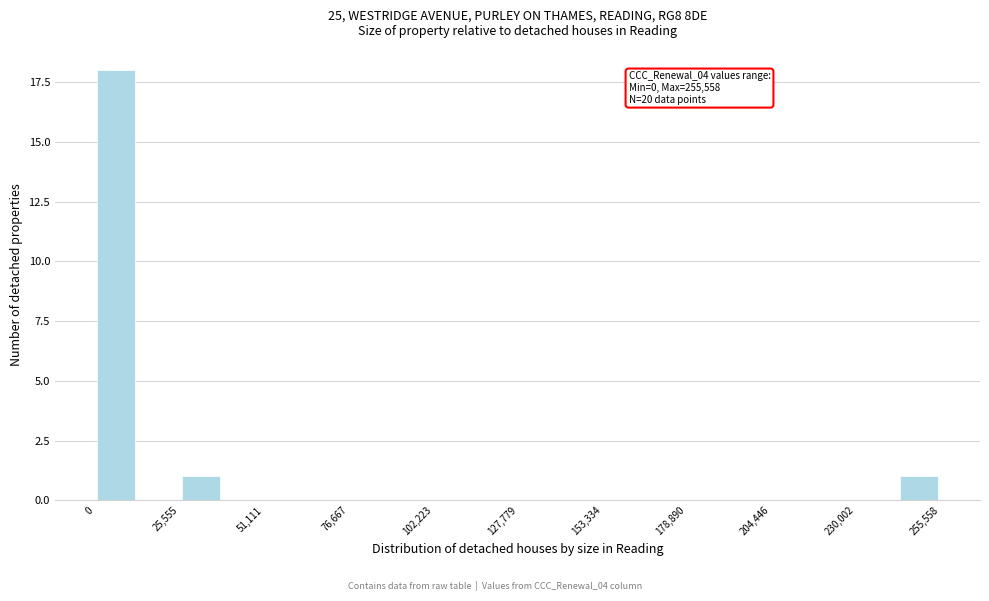

Around what value on the x-axis is the tallest bar? Give the approximate position of its centre, as read against the axis.

5000